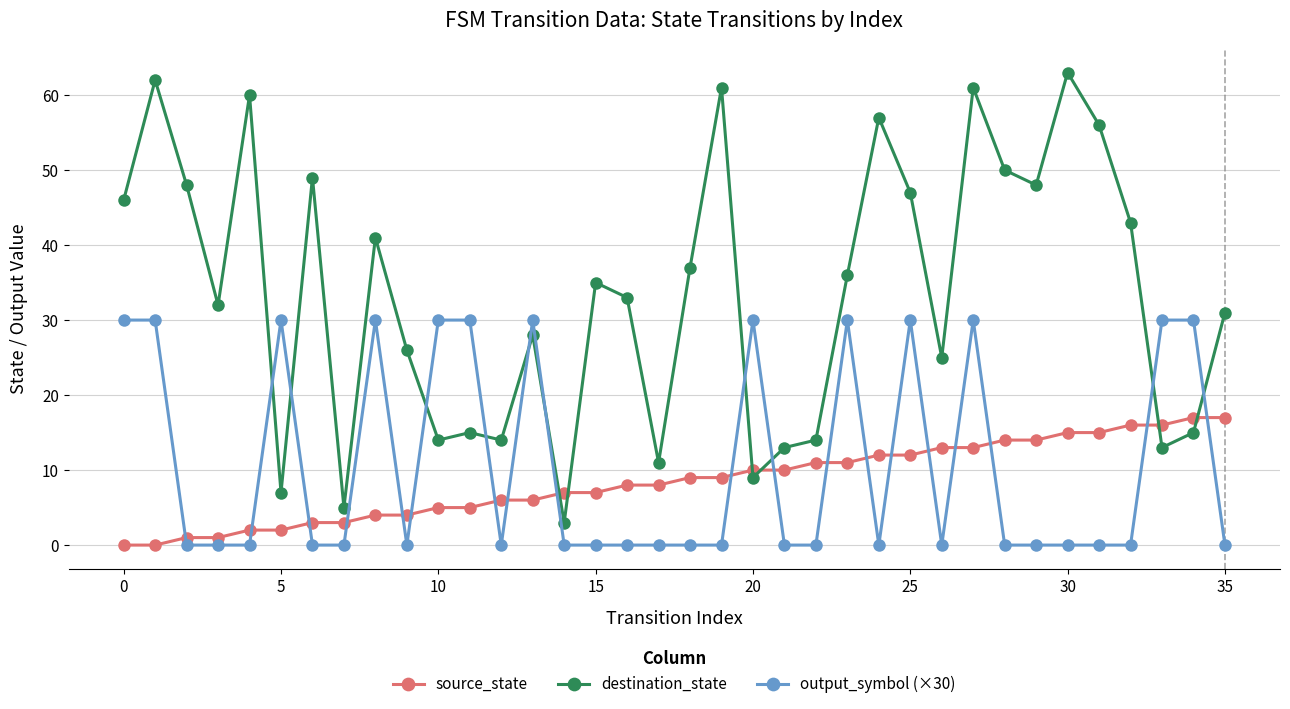

What are all the series names shown in the legend?

source_state, destination_state, output_symbol (×30)